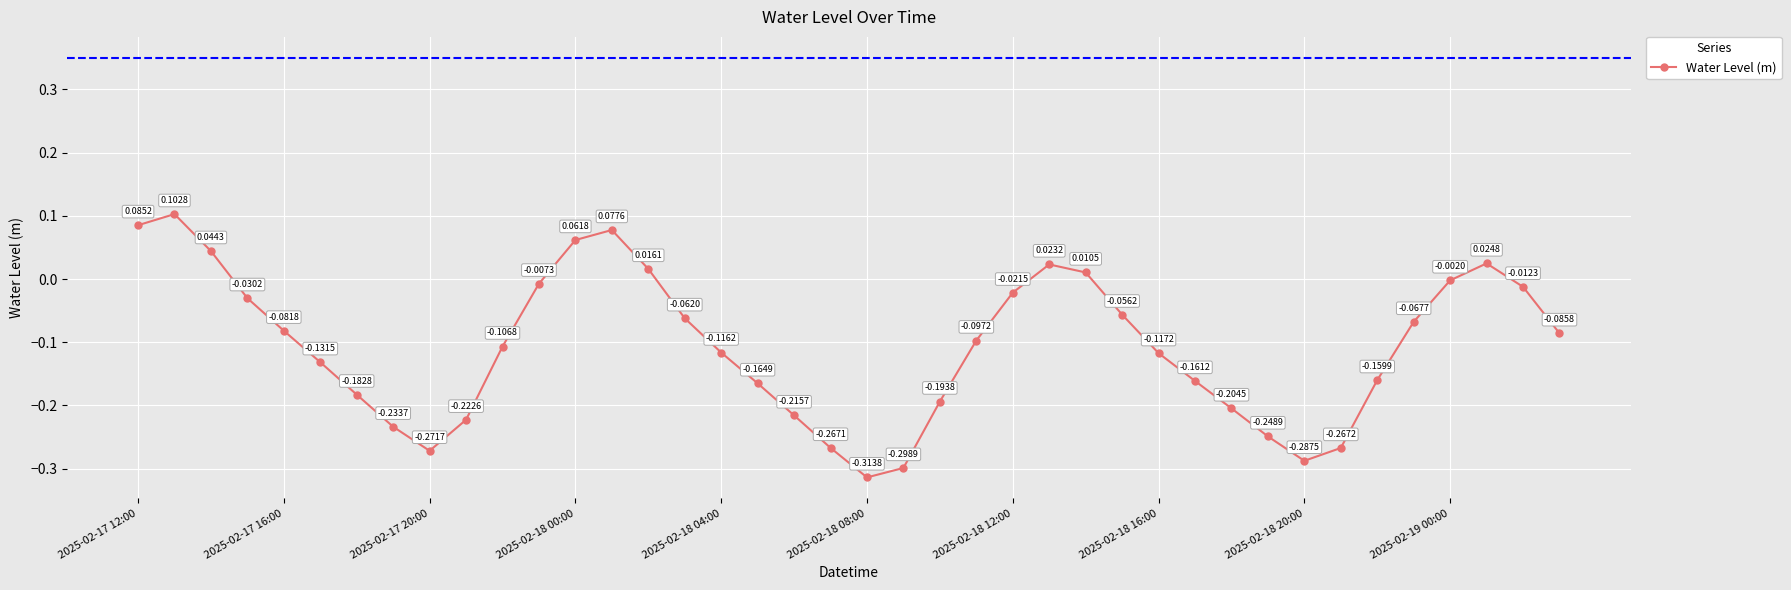

What is the difference between the maximum and minimum values?

0.4